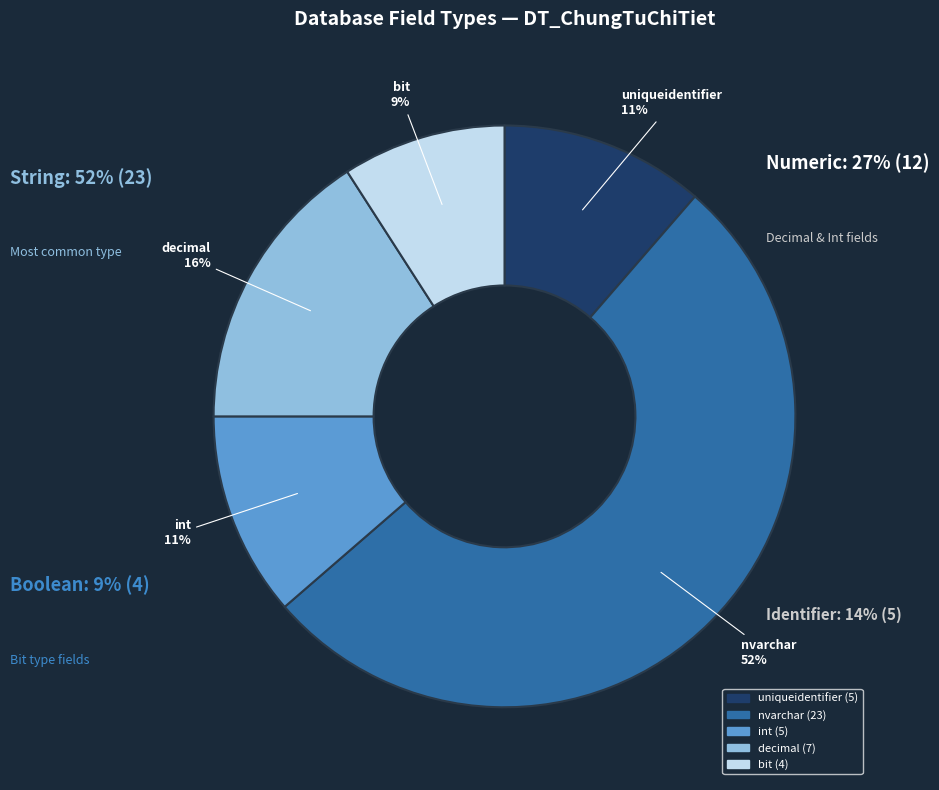

Is the sum of bit and decimal greater than half?

No